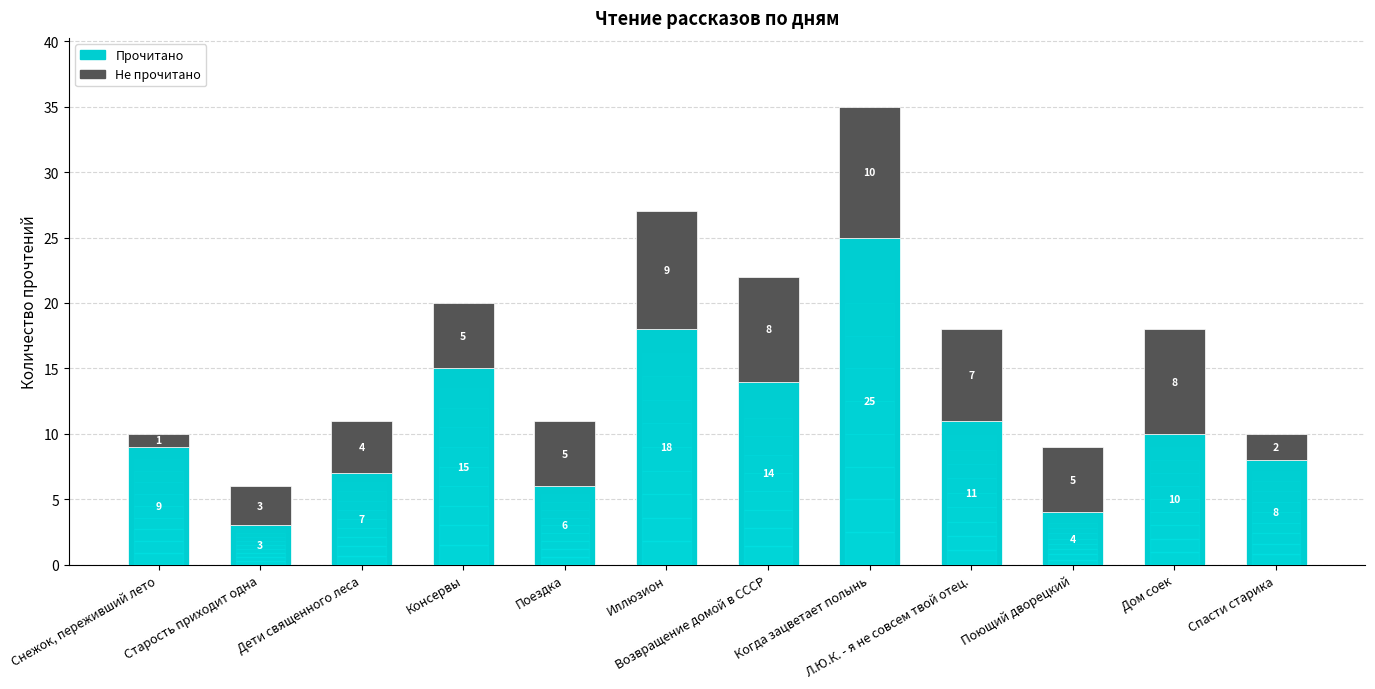

What is the total value across all series at Дом соек?

18